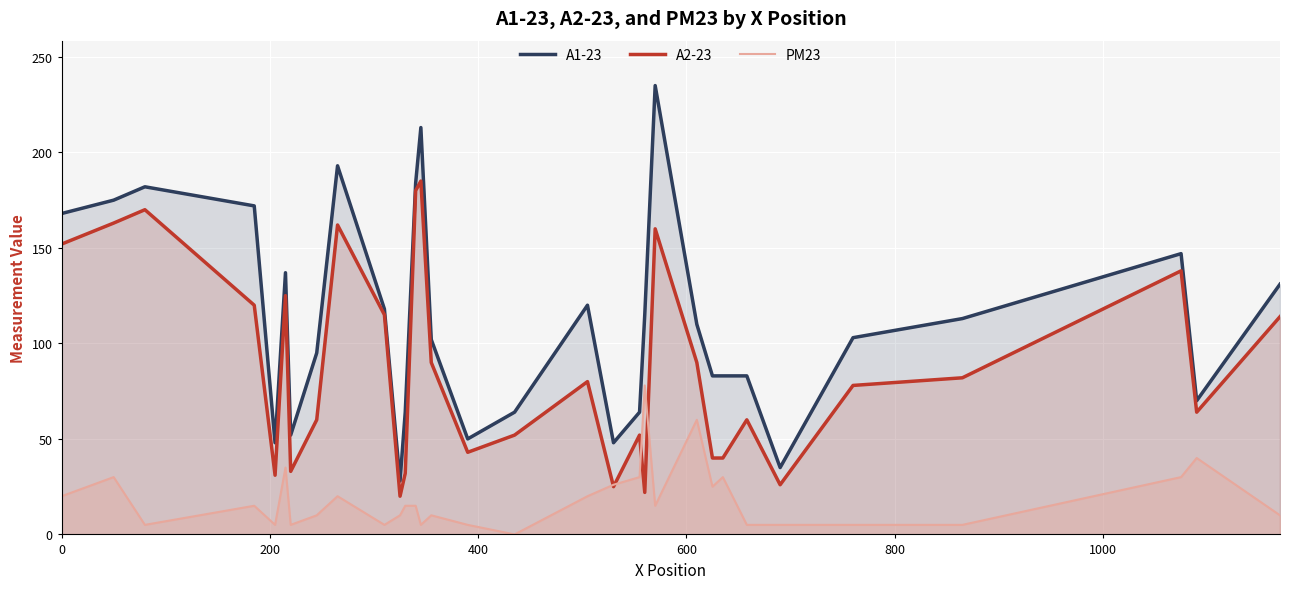

Does the chart display data point markers on the line(s)?

No